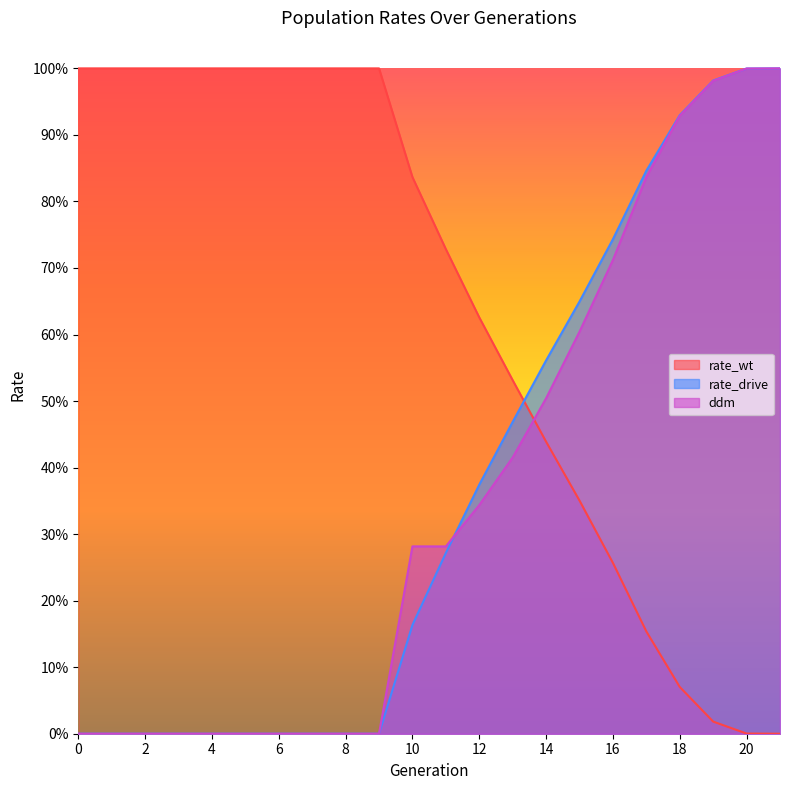

At how many categories does at least one series exceed 0?

22